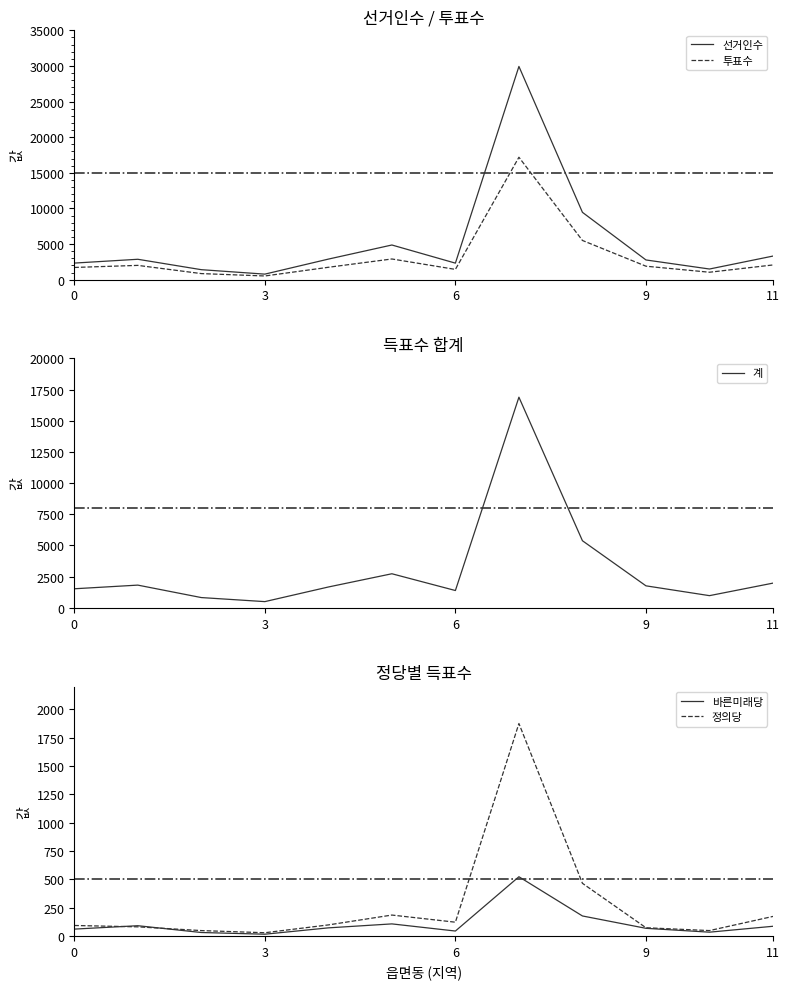

How many interior local peaks does the 정의당 series have?

2